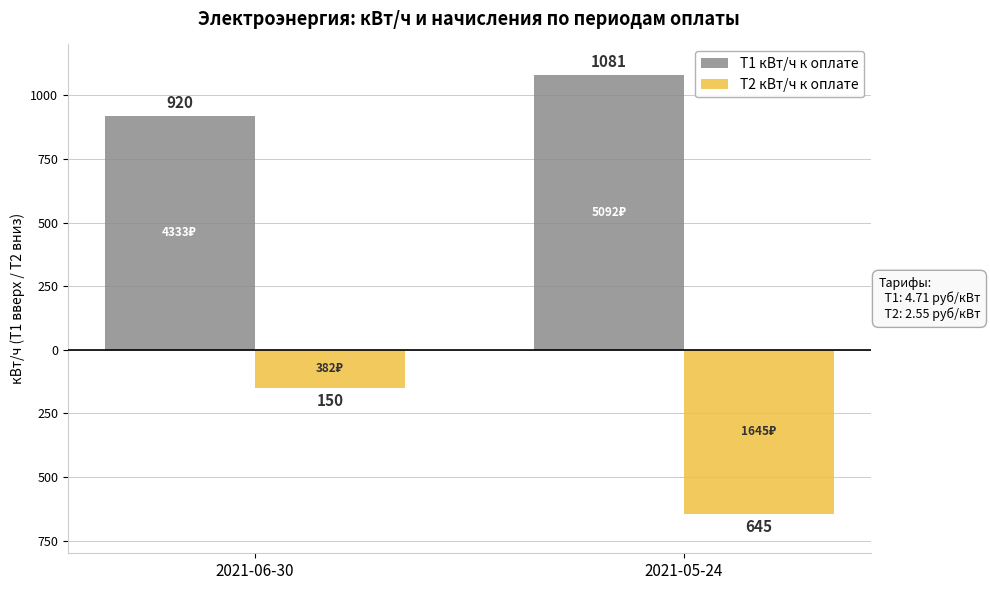

Does the chart contain stacked bars?

No